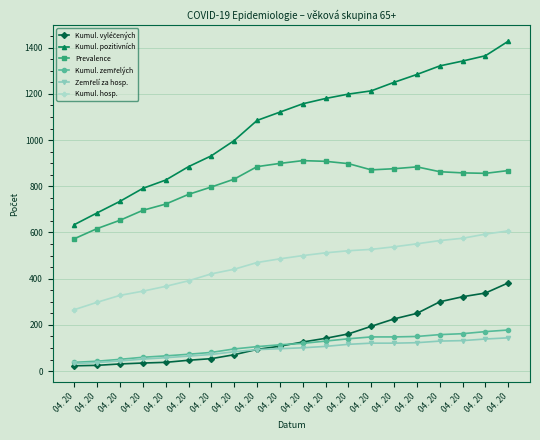

What is the difference between the second highest and minimum values in the Kumul. pozitivních series?

731